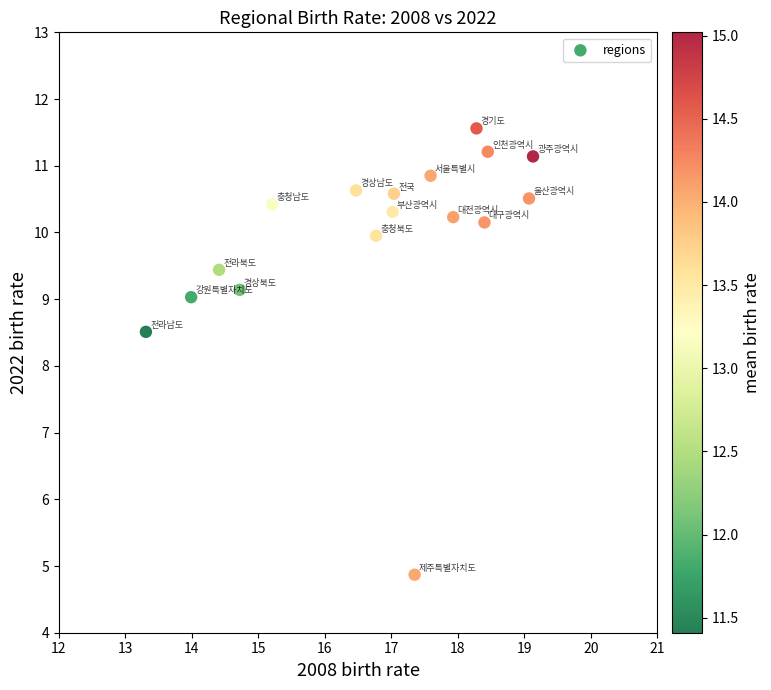

What Y value in the scatter plot is closest to 8?

8.5